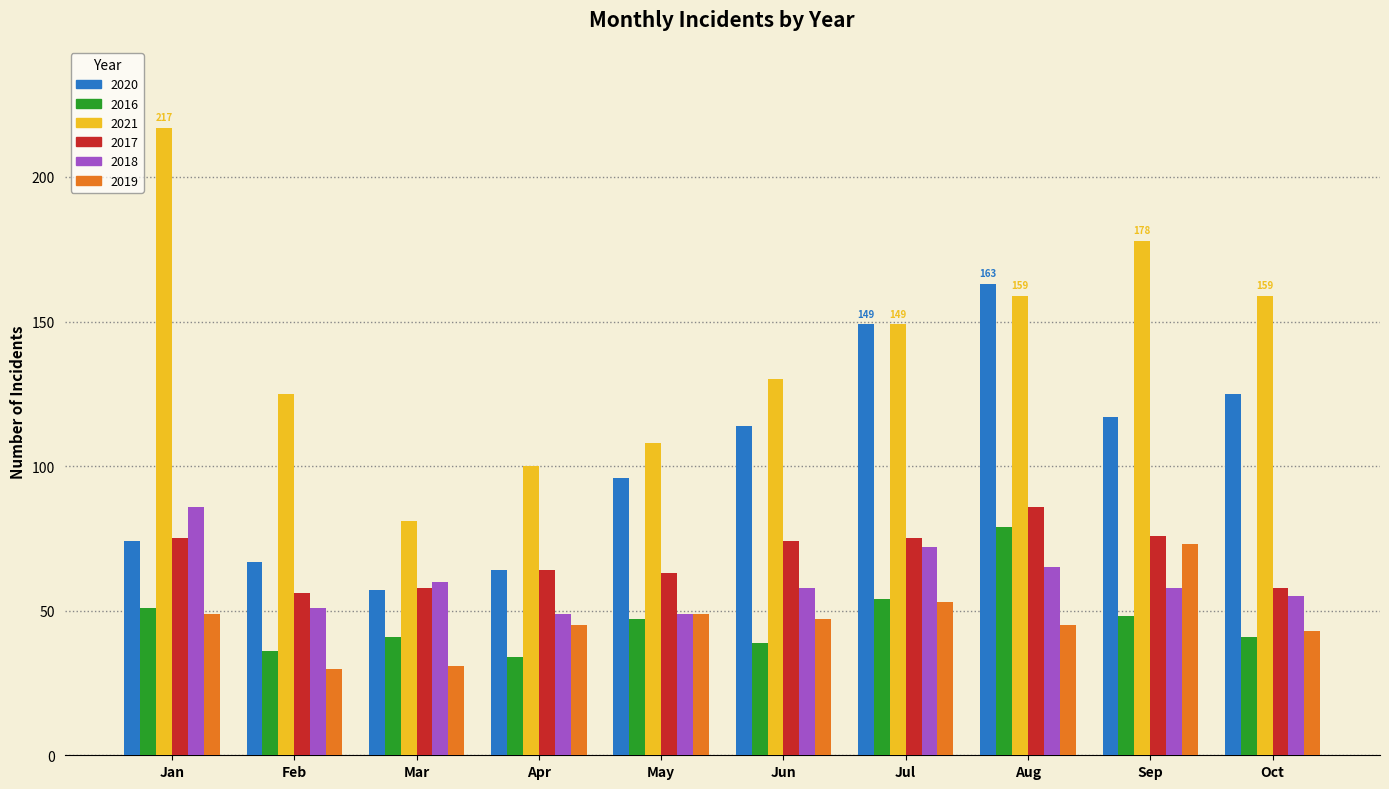

How many values in the 2016 series are below 47?

5